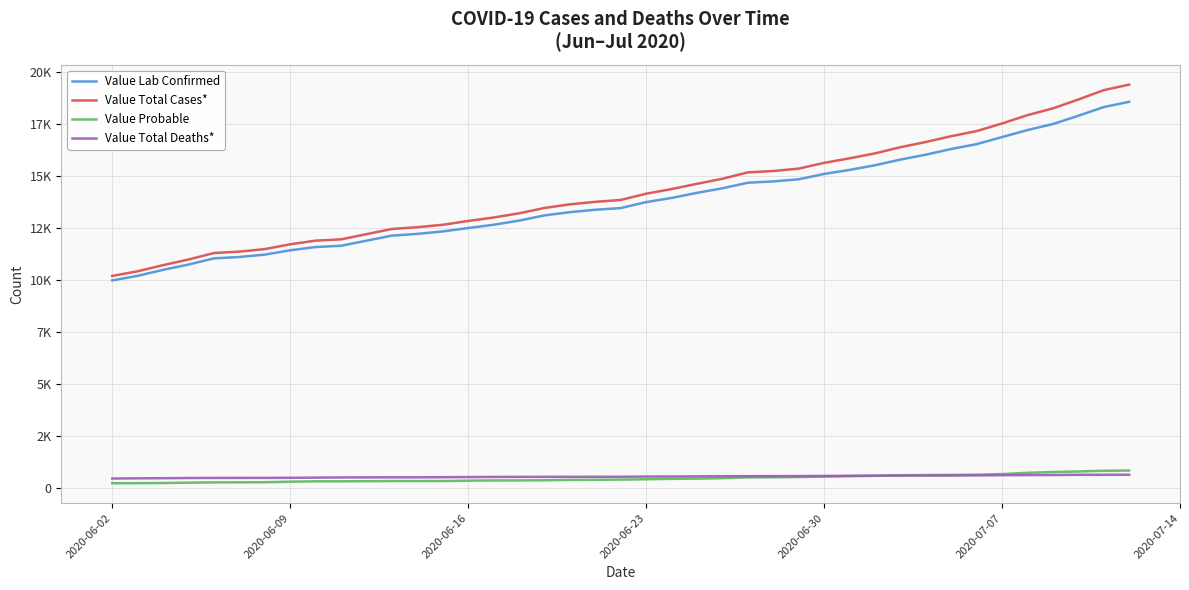

True or false: Value Lab Confirmed and Value Total Cases* cross at least once.

False